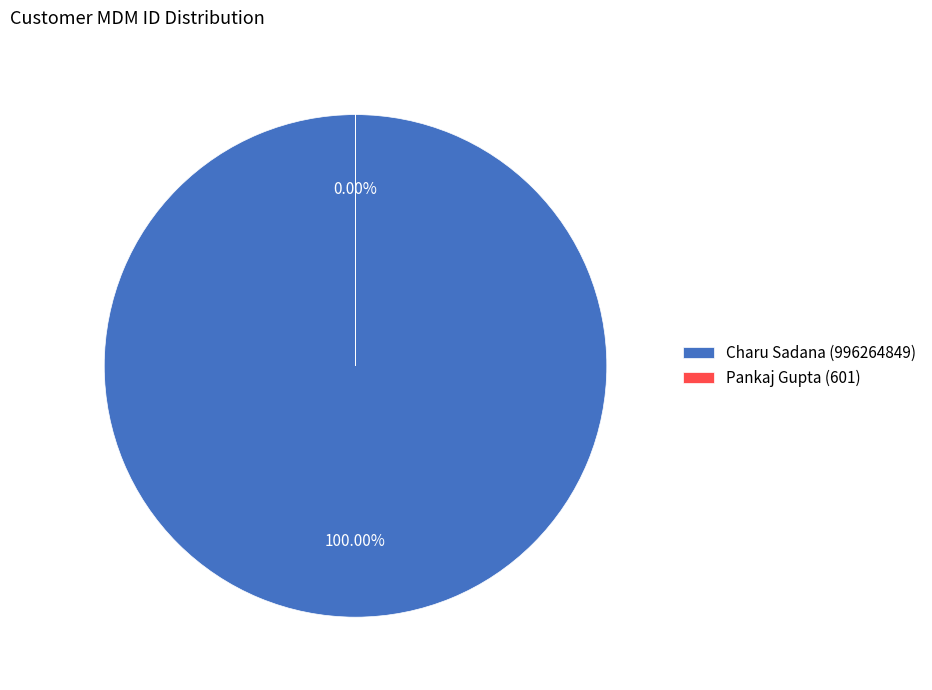

What is the change in value from Charu Sadana (996264849) to Pankaj Gupta (601)?

-996264248